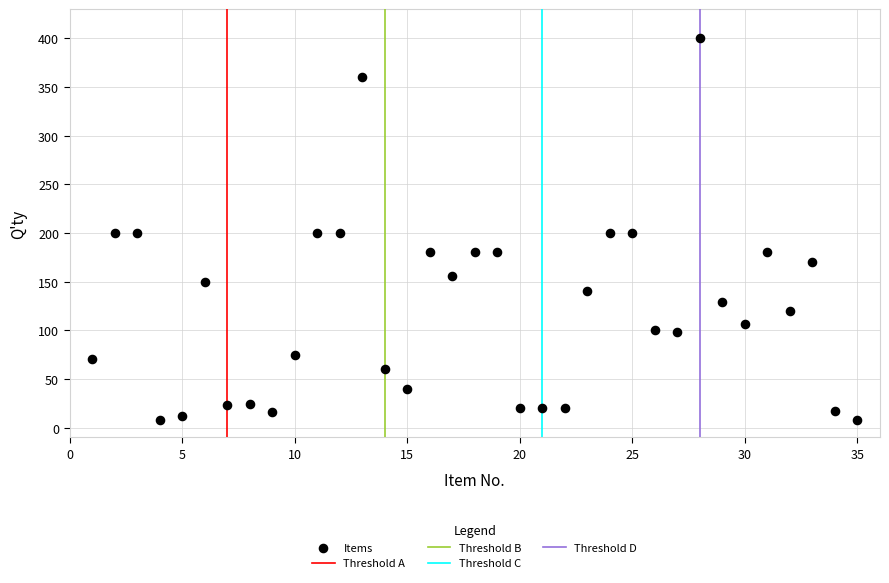

What is the range of Y values (max minus min)?

392